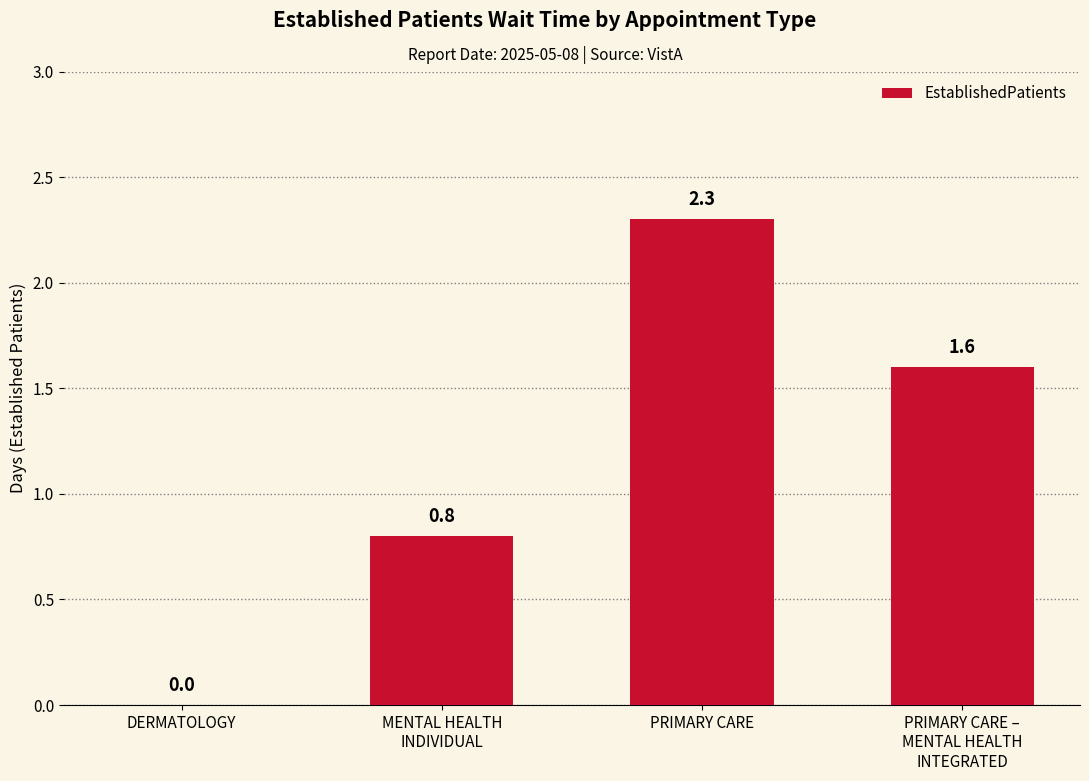

What is the change in value from PRIMARY CARE to PRIMARY CARE –
MENTAL HEALTH
INTEGRATED?

-0.7